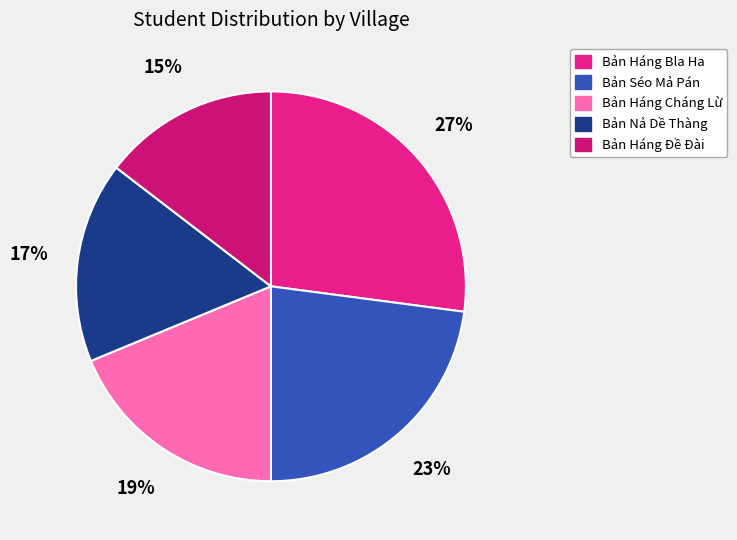

To the nearest percent, what is the difference between the Bản Séo Mả Pán and Bản Háng Đề Đài slice percentages?

8%